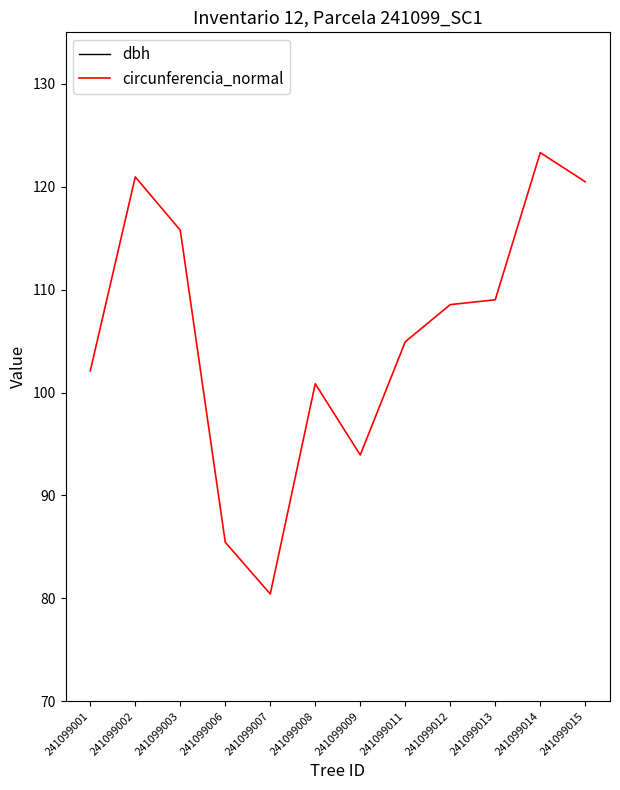

Does the chart display data point markers on the line(s)?

No